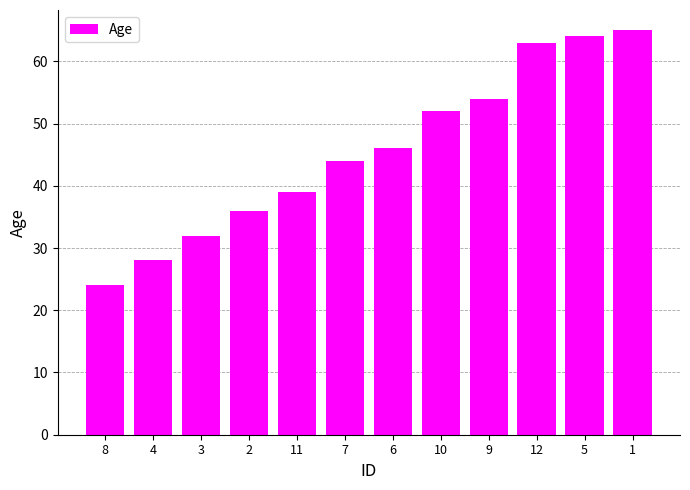

Count the number of data series in this chart.

1